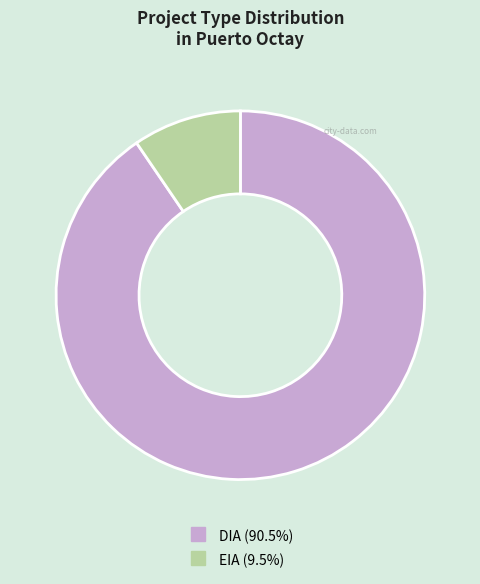

How many segments does this pie chart have?

2